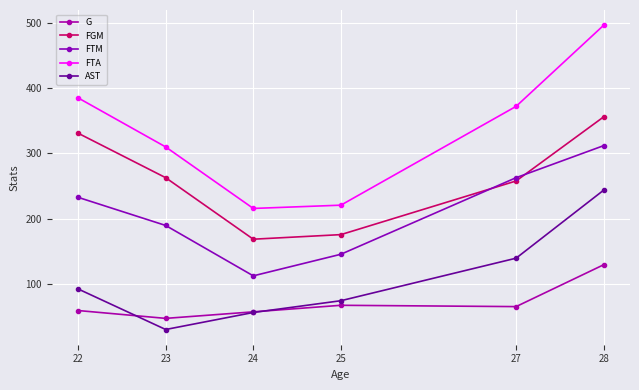

At which label does AST reach its peak?

28